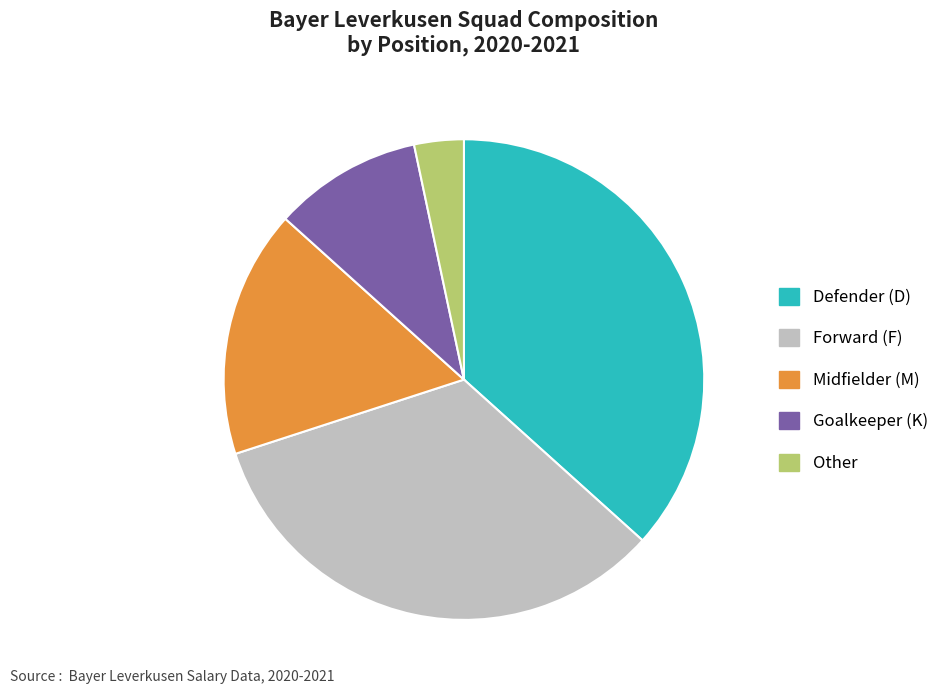

Which has a higher value, Goalkeeper (K) or Defender (D)?

Defender (D)